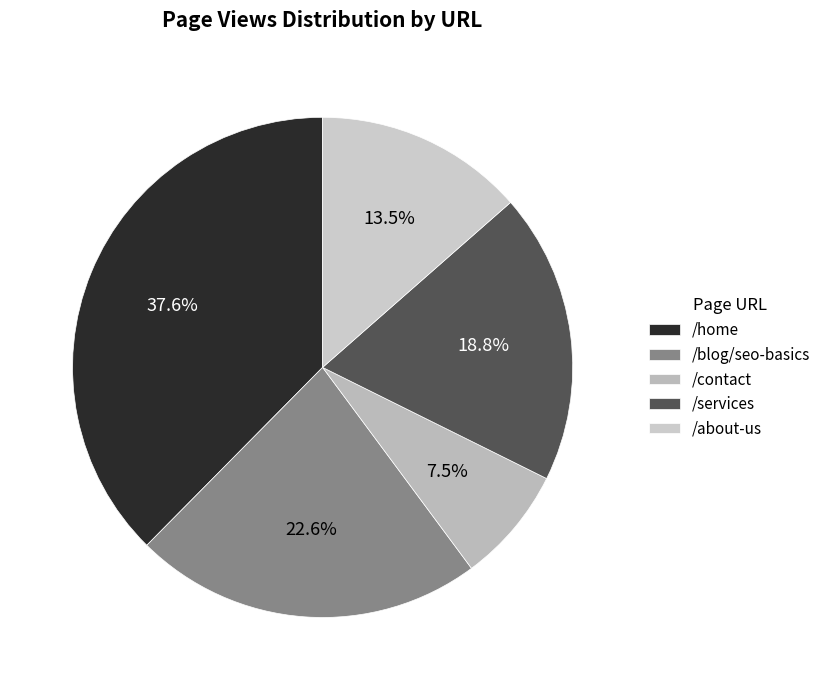

Rank the categories by value from lowest to highest.

/contact, /about-us, /services, /blog/seo-basics, /home